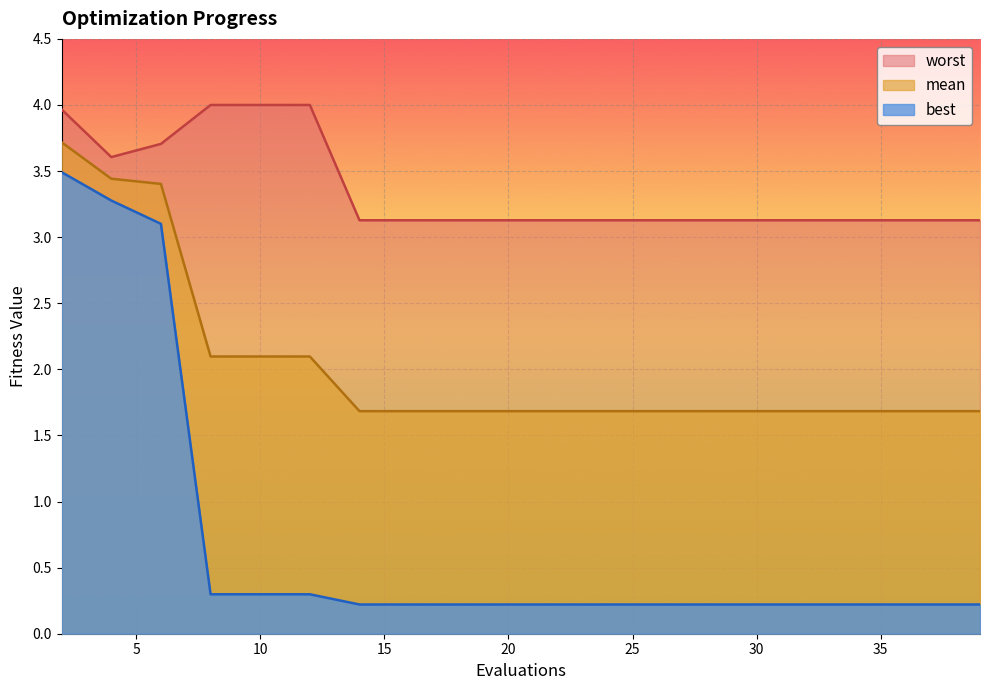

True or false: worst and best cross at least once.

False